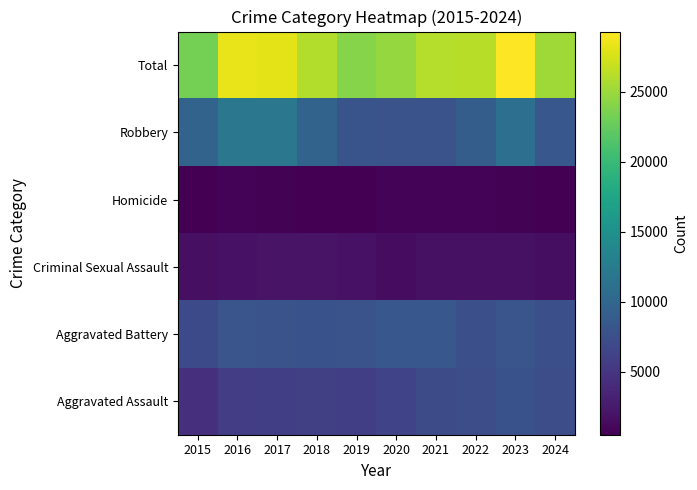

Reading left to right, what are all the values shown in this chart?

Aggravated Assault: 2015=4480	2016=5713	2017=5793	2018=6002	2019=5841	2020=6265	2021=7242	2022=7280	2023=7712	2024=7261
Aggravated Battery: 2015=7019	2016=8086	2017=7845	2018=7735	2019=7858	2020=8321	2021=8347	2022=7491	2023=8078	2024=7545
Criminal Sexual Assault: 2015=1705	2016=1854	2017=1979	2018=2039	2019=1921	2020=1494	2021=1746	2022=1810	2023=1845	2024=1571
Homicide: 2015=496	2016=786	2017=672	2018=588	2019=499	2020=787	2021=804	2022=725	2023=626	2024=533
Robbery: 2015=9638	2016=11960	2017=11880	2018=9681	2019=7995	2020=7855	2021=7920	2022=8963	2023=11053	2024=8335
Total: 2015=23338	2016=28399	2017=28169	2018=26045	2019=24114	2020=24722	2021=26059	2022=26269	2023=29314	2024=25245